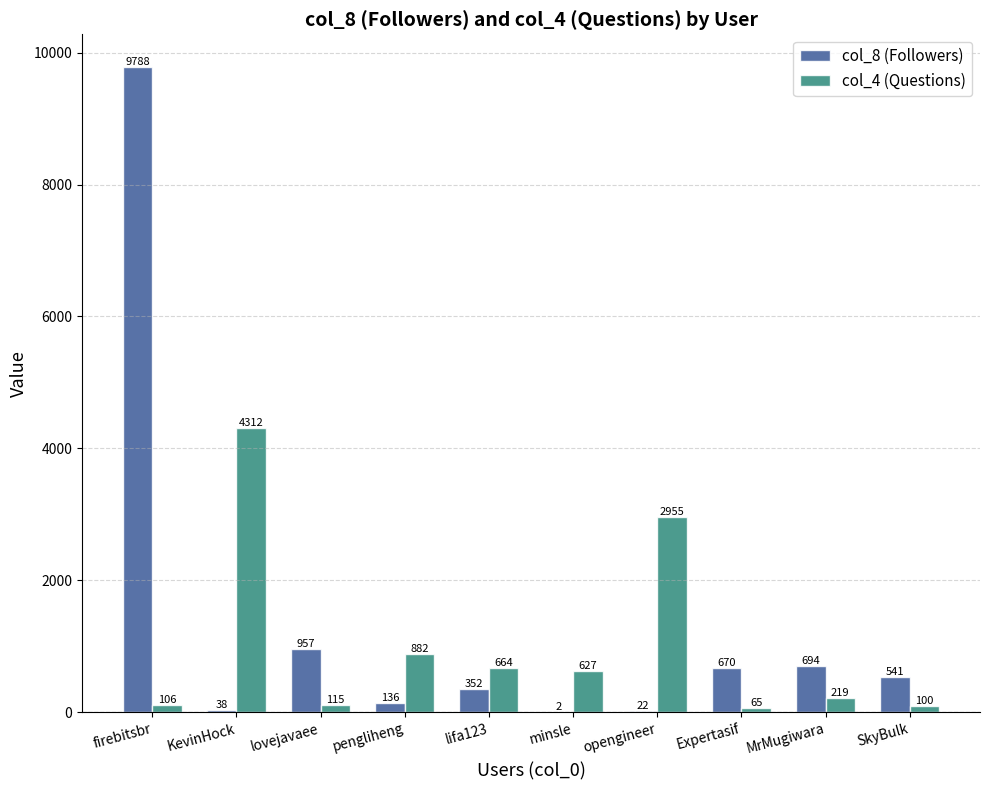

Is the value of col_8 (Followers) at Expertasif greater than the value of col_4 (Questions) at lifa123?

Yes